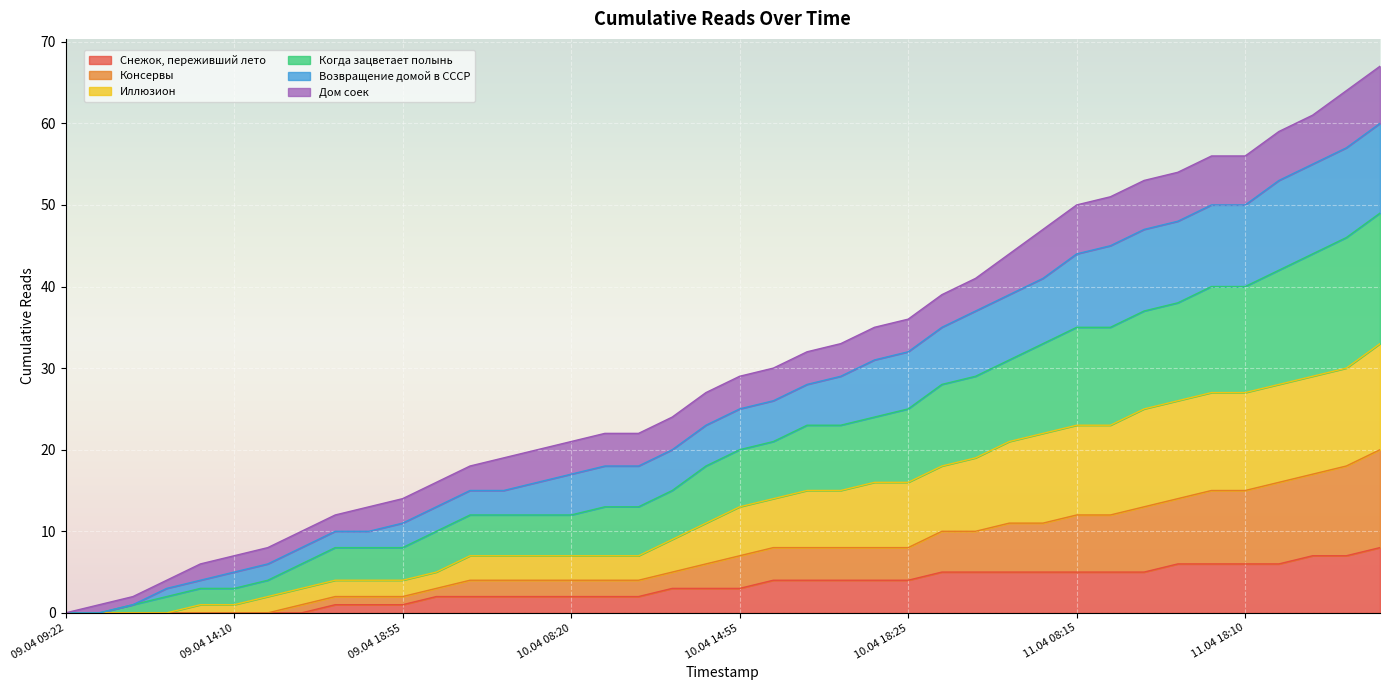

What is the label of the 5th point from the left?

09.04 13:30